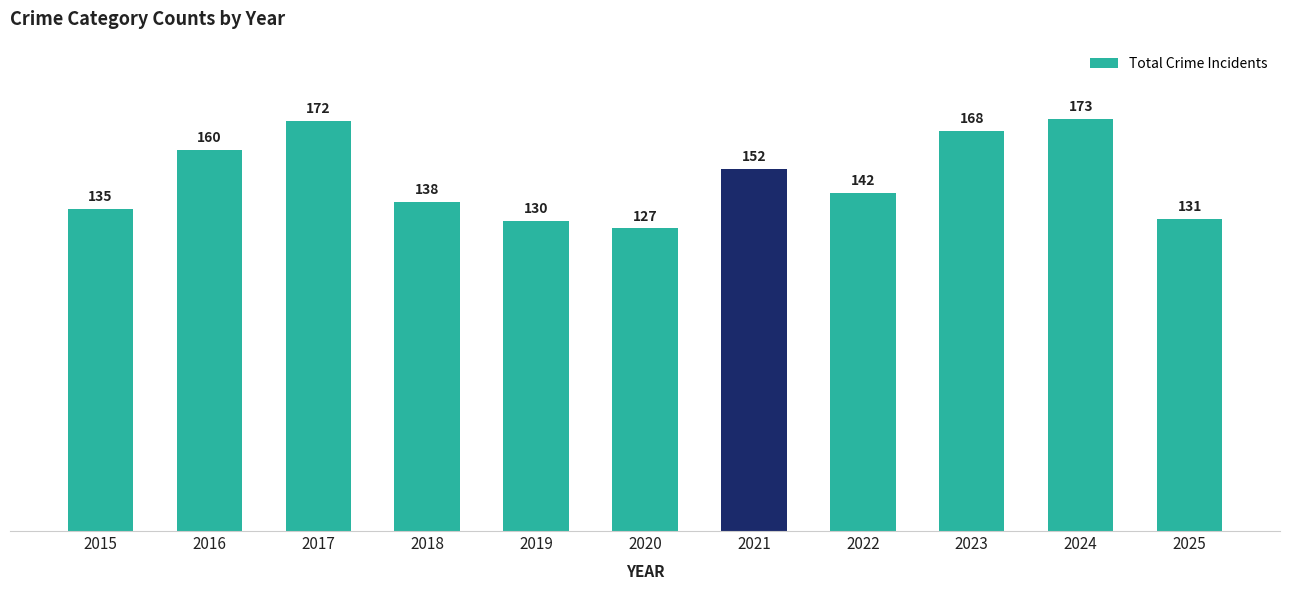

How many data points are less than 142?

5